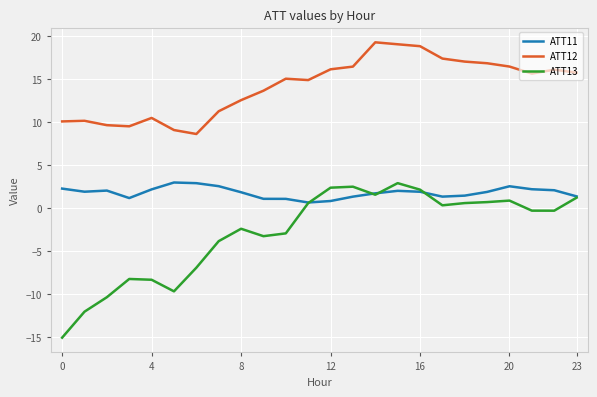

Which series has the widest spread of values?

ATT13